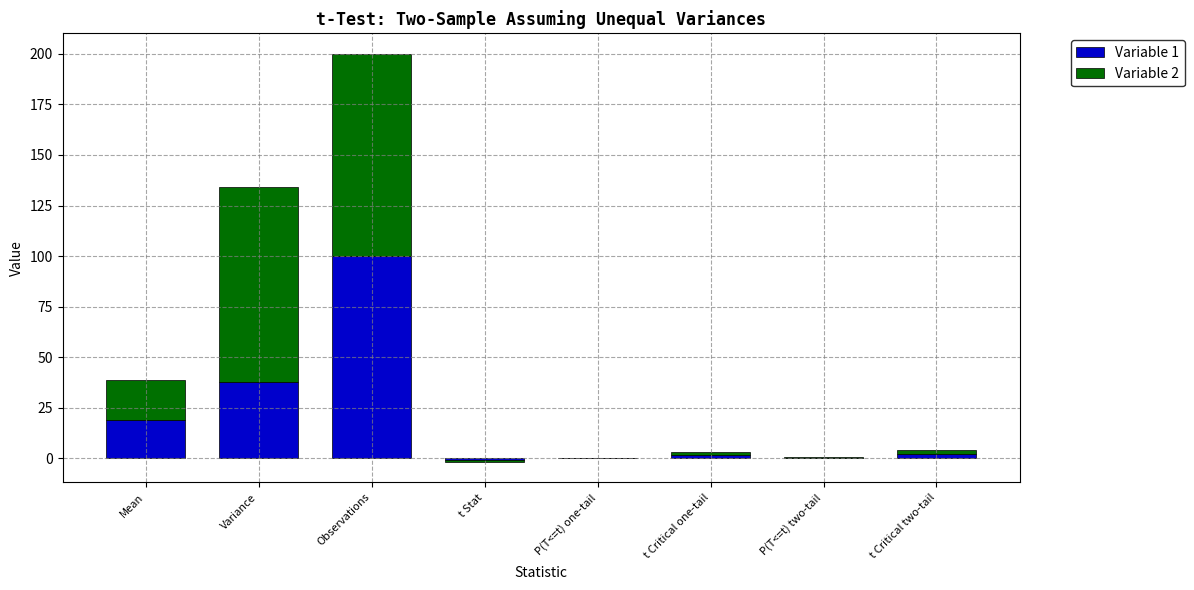

What is the label of the 7th bar from the right?

Variance